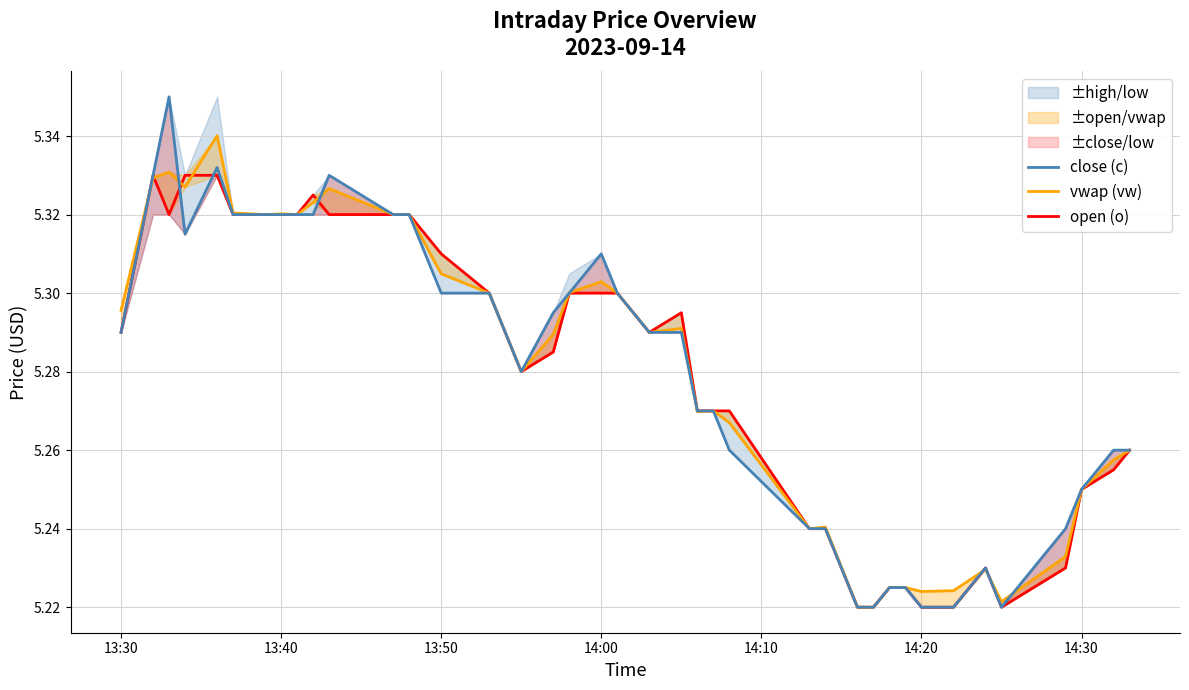

True or false: vwap (vw) has a value of 7.9 at 36.

False